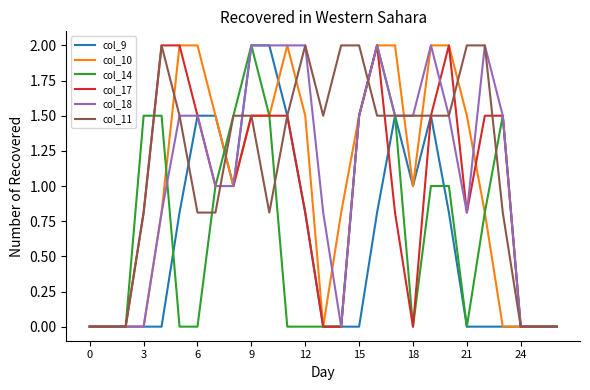

What is the highest value of the col_17 series?

2.0